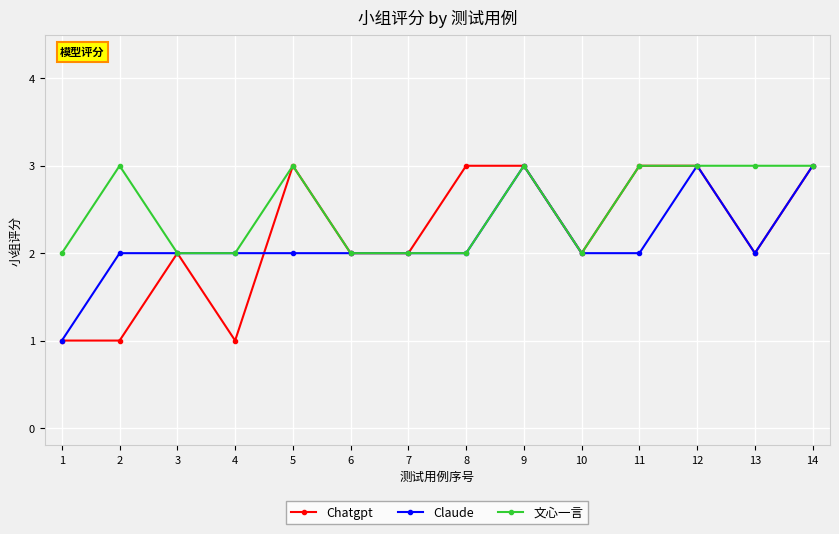

How many lines are shown in the chart?

3